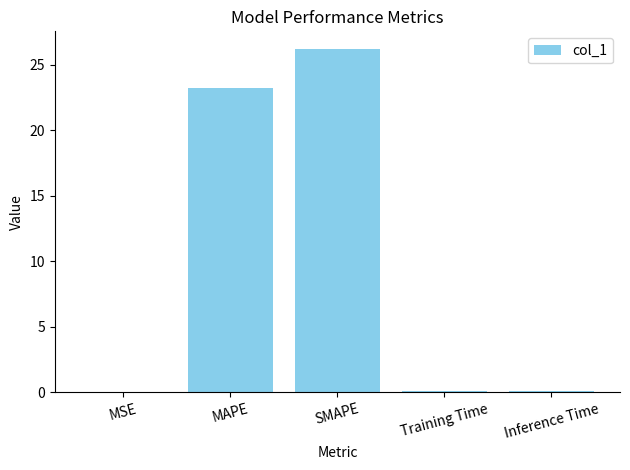

Which label corresponds to the largest value in the chart?

SMAPE